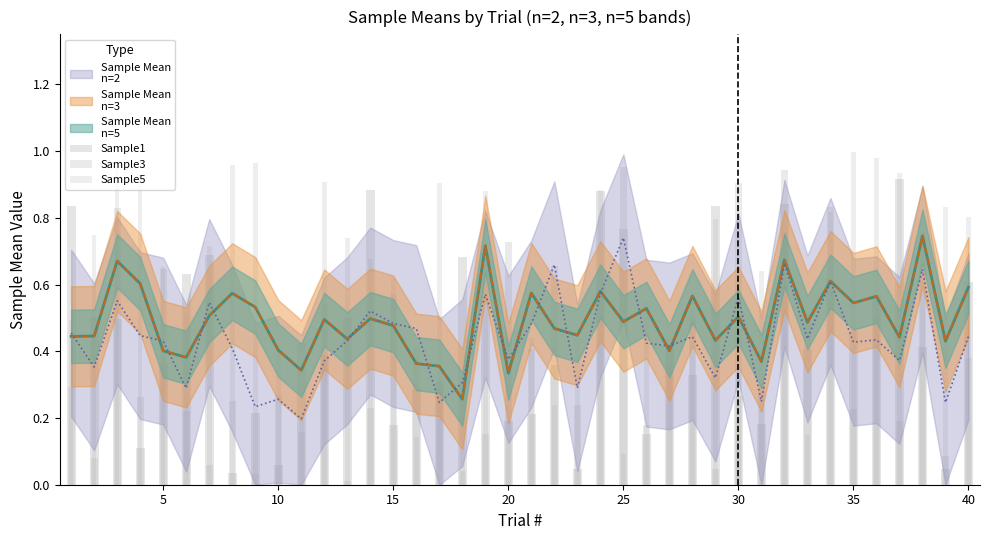

Reading left to right, extract all data points from this chart.

Sample1: 0.8	0.5	0.5	0.1	0.4	0.6	0.7	0.0	0.2	0.1	0.4	0.4	0.5	0.9	0.2	0.3	0.3	0.7	0.7	0.2	0.2	0.4	0.0	0.9	0.8	0.2	0.4	0.3	0.8	0.3	0.2	0.8	0.4	0.6	0.5	0.6	0.9	0.4	0.0	0.6
Sample3: 0.3	0.1	0.8	0.3	0.6	0.2	0.1	0.3	0.0	0.3	0.2	0.5	0.0	0.2	0.6	0.4	0.3	0.0	0.2	0.7	0.4	0.7	0.2	0.6	1.0	0.2	0.4	0.5	0.0	0.9	0.3	0.9	0.5	0.8	0.2	0.5	0.2	0.8	0.1	0.4
Sample5: 0.5	0.7	1.0	0.9	0.7	0.5	0.7	1.0	1.0	0.4	0.2	0.9	0.7	0.7	0.6	0.1	0.9	0.3	0.9	0.5	0.4	0.2	0.4	0.9	0.1	0.6	0.4	0.6	0.8	0.3	0.6	0.8	0.1	0.8	1.0	1.0	0.9	0.8	0.8	0.8